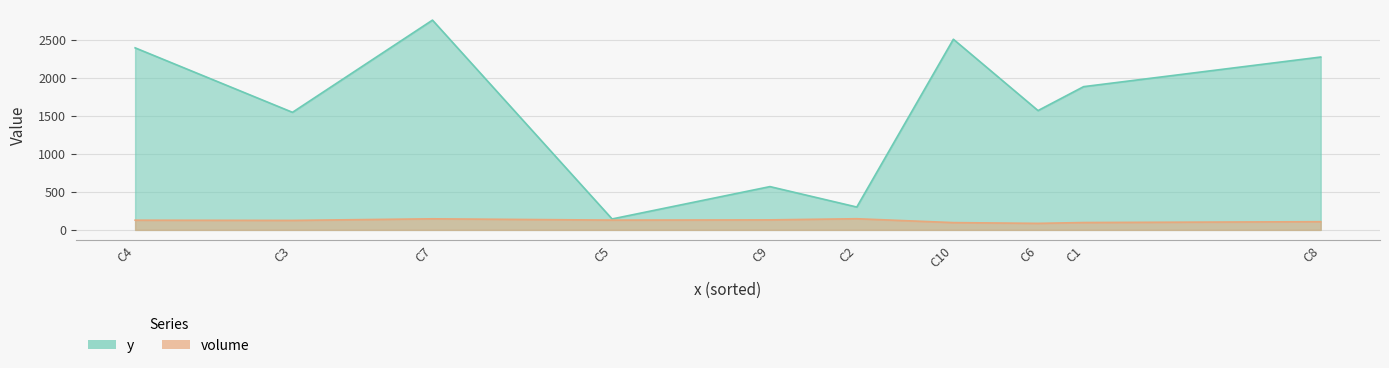

What is the maximum value shown in the chart?

2762